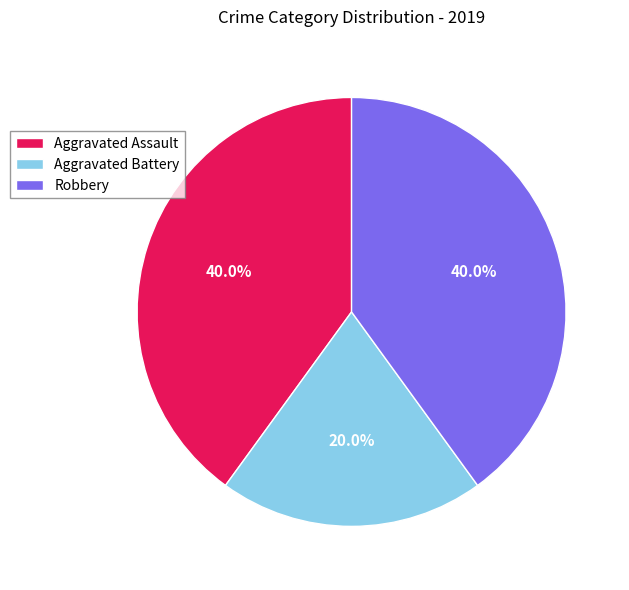

Is it true that Robbery is 47% of the pie?

False